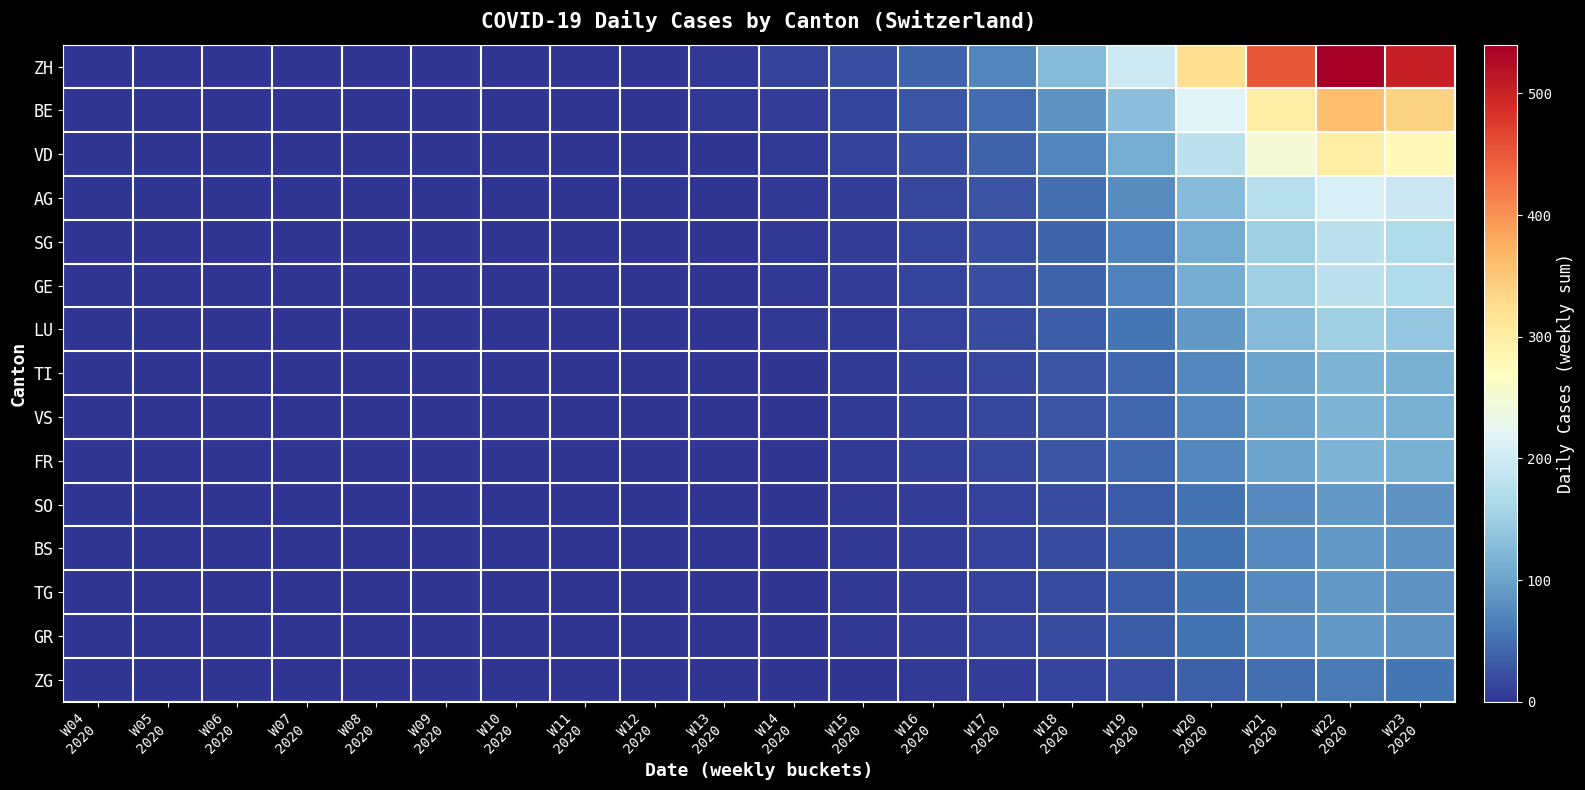

What is the greatest value displayed?

540